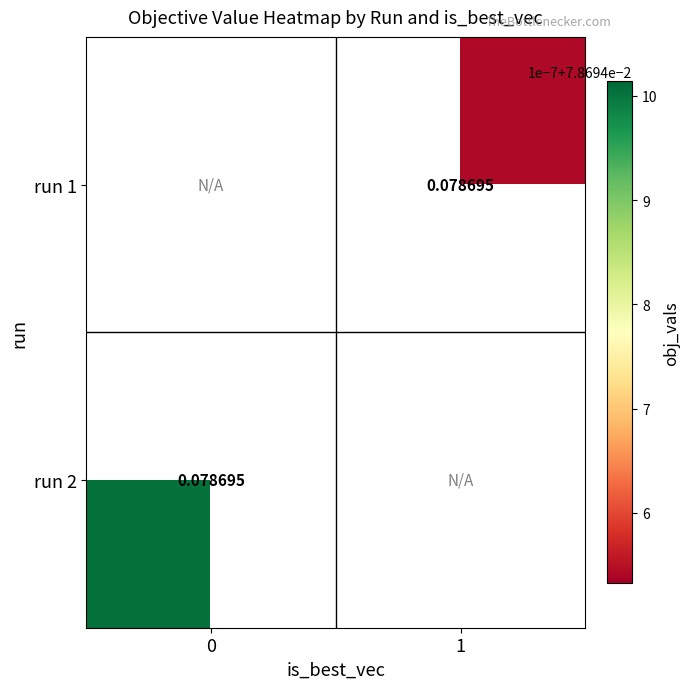

How many distinct data groups are displayed?

2